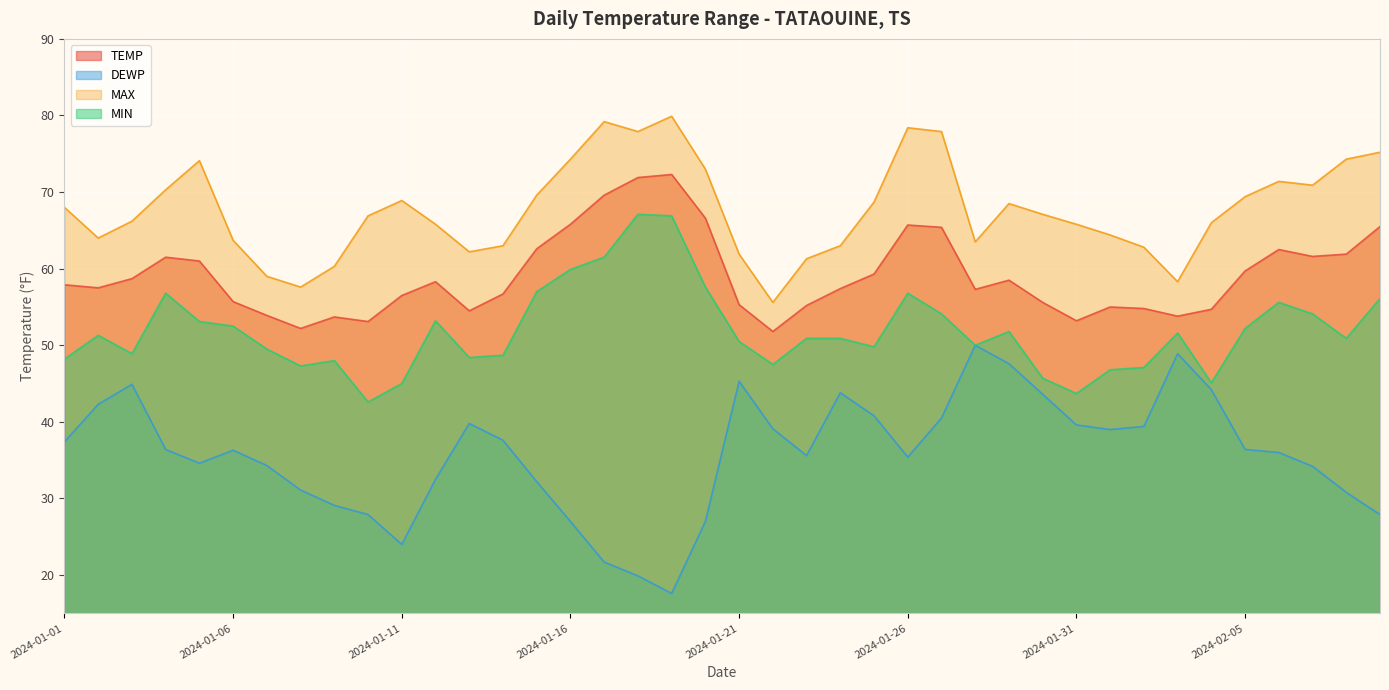

Reading left to right, list all the values displayed in this chart.

TEMP: 57.9	57.5	58.7	61.5	61.0	55.7	53.9	52.2	53.7	53.1	56.5	58.3	54.5	56.7	62.6	65.8	69.6	71.9	72.3	66.6	55.3	51.8	55.2	57.4	59.3	65.7	65.4	57.3	58.5	55.6	53.2	55.0	54.8	53.8	54.7	59.7	62.5	61.6	61.9	65.5
DEWP: 37.4	42.3	44.9	36.4	34.6	36.3	34.3	31.1	29.1	27.9	24.0	32.5	39.8	37.6	32.2	27.0	21.7	19.9	17.6	27.0	45.3	39.1	35.6	43.8	40.8	35.4	40.5	50.0	47.6	43.6	39.6	39.0	39.4	48.9	44.2	36.4	36.0	34.2	30.8	27.9
MAX: 68.0	64.0	66.2	70.3	74.1	63.7	59.0	57.6	60.3	66.9	68.9	65.8	62.2	63.0	69.6	74.3	79.2	77.9	79.9	73.0	61.9	55.6	61.3	63.0	68.7	78.4	77.9	63.5	68.5	67.1	65.8	64.4	62.8	58.3	66.0	69.4	71.4	70.9	74.3	75.2
MIN: 48.2	51.3	48.9	56.8	53.1	52.5	49.5	47.3	48.0	42.6	45.0	53.2	48.4	48.7	57.0	59.9	61.5	67.1	66.9	57.6	50.5	47.5	50.9	50.9	49.8	56.8	54.1	50.0	51.8	45.7	43.7	46.8	47.1	51.6	45.1	52.2	55.6	54.1	50.9	56.1